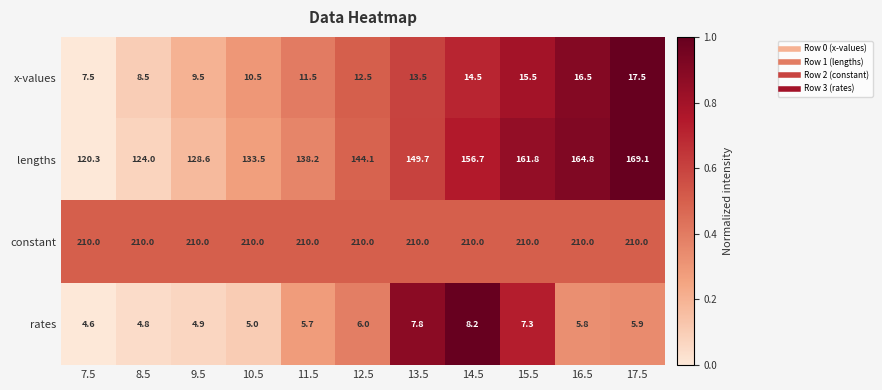

The value of constant at 17.5 is 210.0. True or false?

True